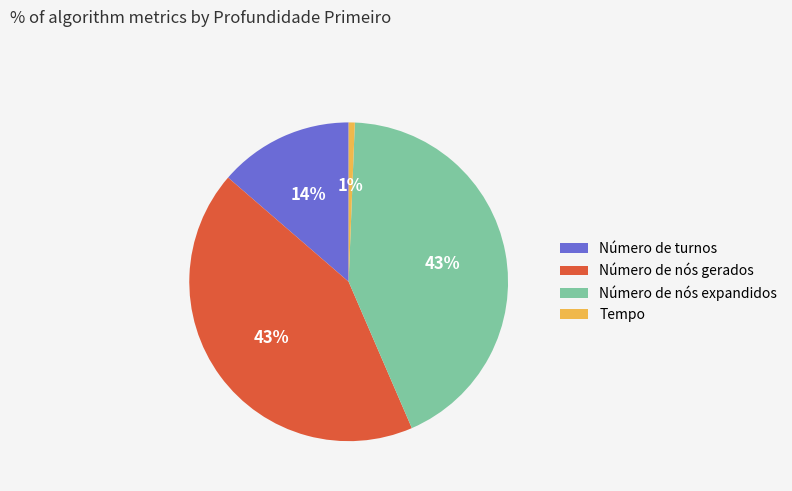

Is there a majority slice in this chart?

No